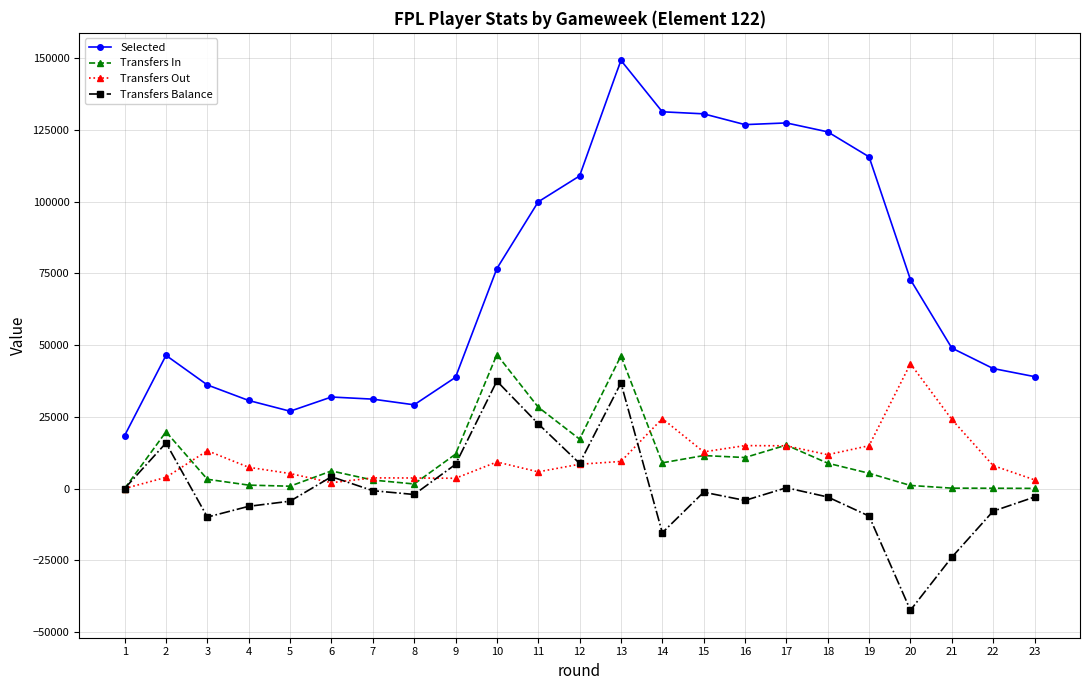

At which category does Transfers In reach its first local peak?

2